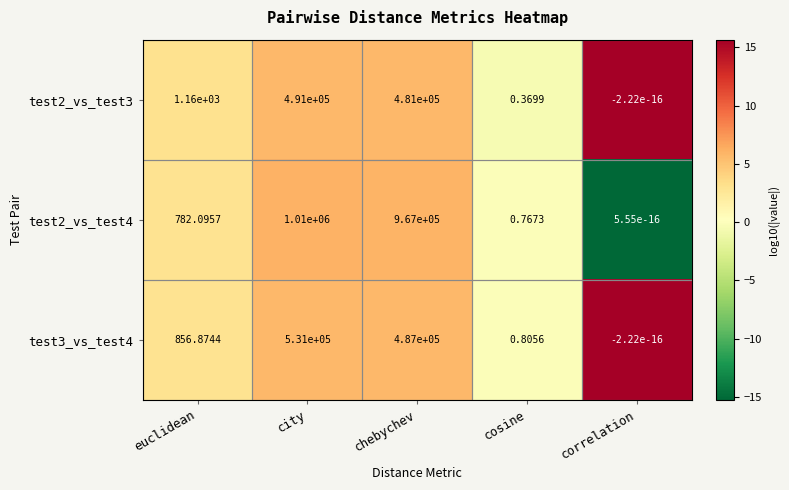

Between city and chebychev, which series saw the biggest shift?

test3_vs_test4